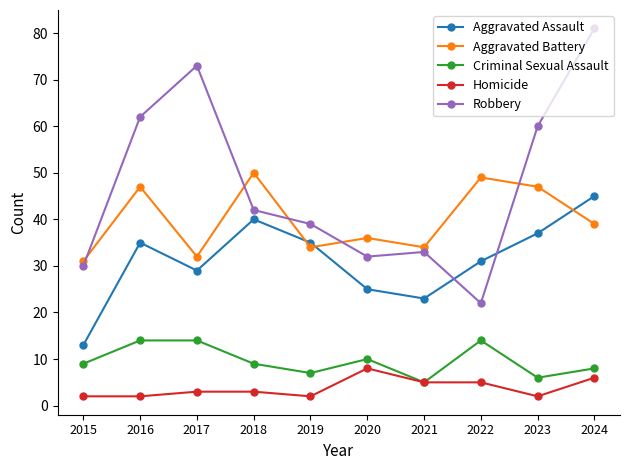

At which category is the sum across all series the highest?

2024